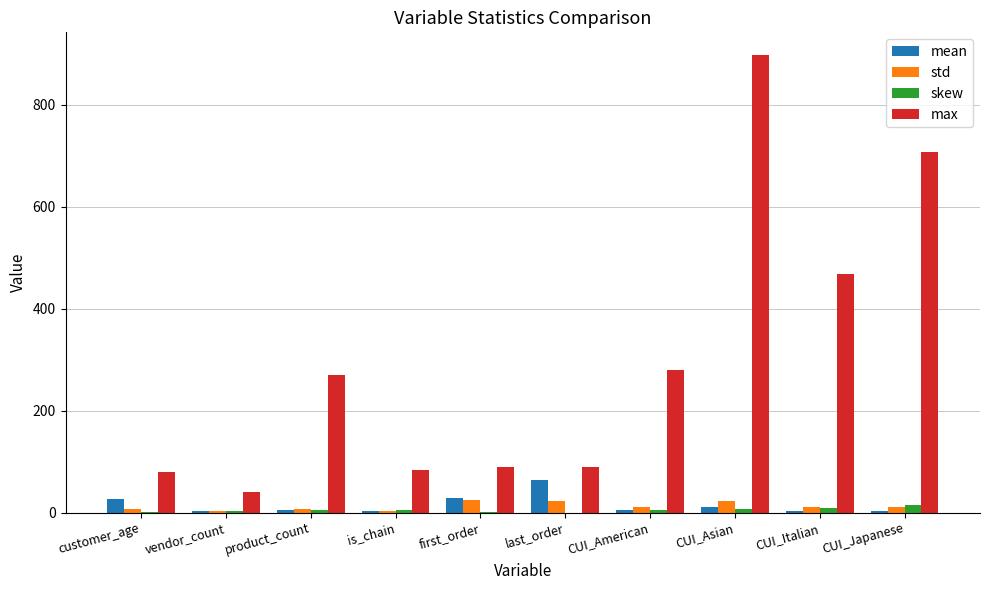

What is the sum of all max values?

3004.4